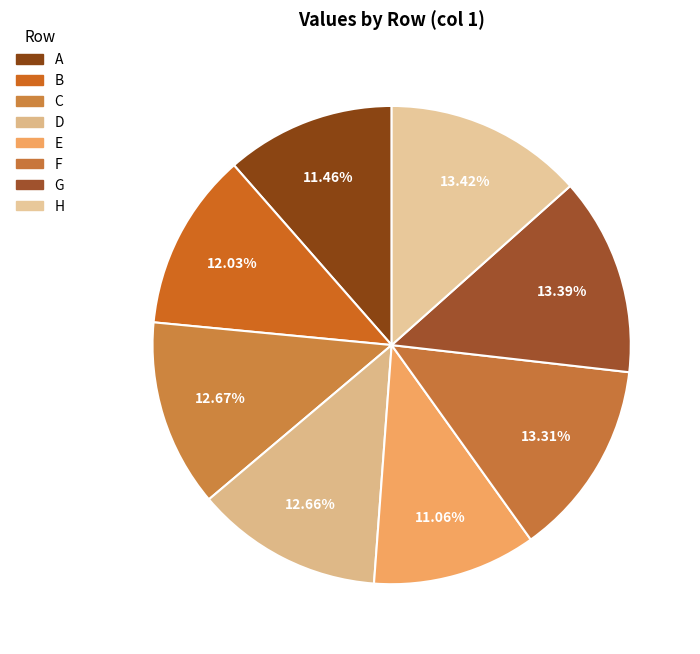

Do A and F together represent more than half of the pie?

No